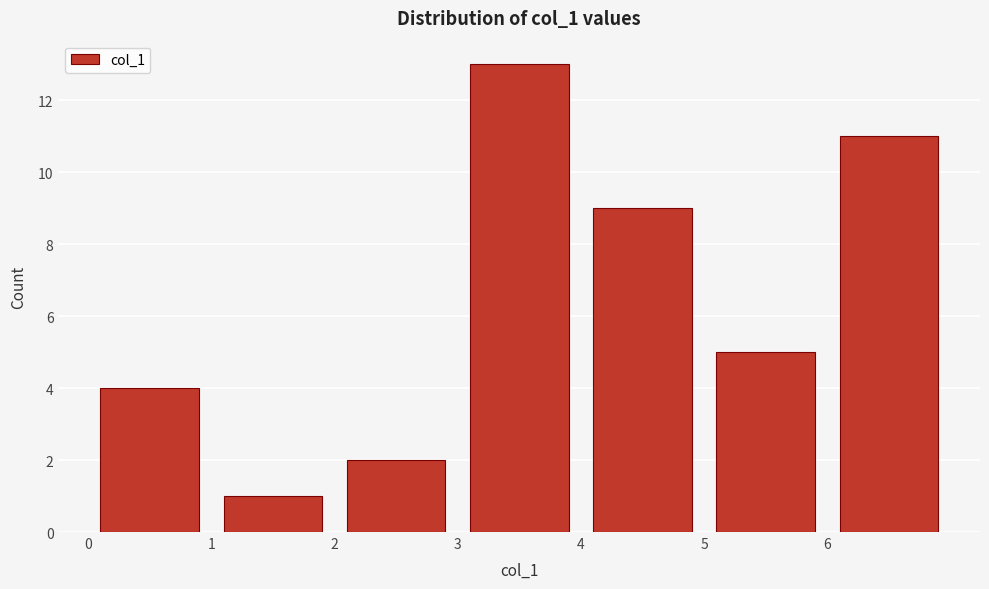

Reading left to right, list every bar in this chart as the range it spans on the x-axis followed by its height. The values are not printed on the chart, so give them approximately, as read against the axis.

0 to 1: 4
1 to 2: 1
2 to 3: 2
3 to 4: 13
4 to 5: 9
5 to 6: 5
6 to 7: 11